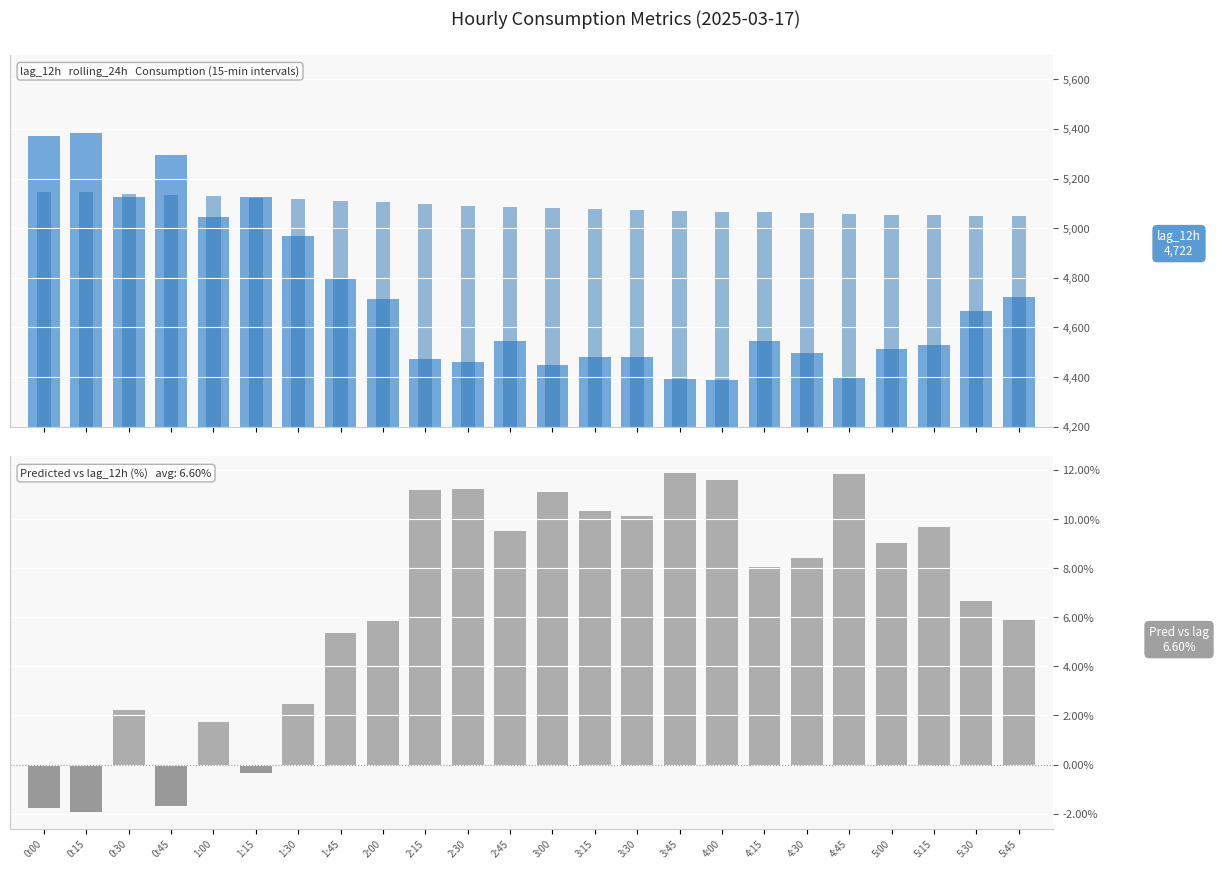

Which has a higher value, 1:00 or 5:15?

1:00